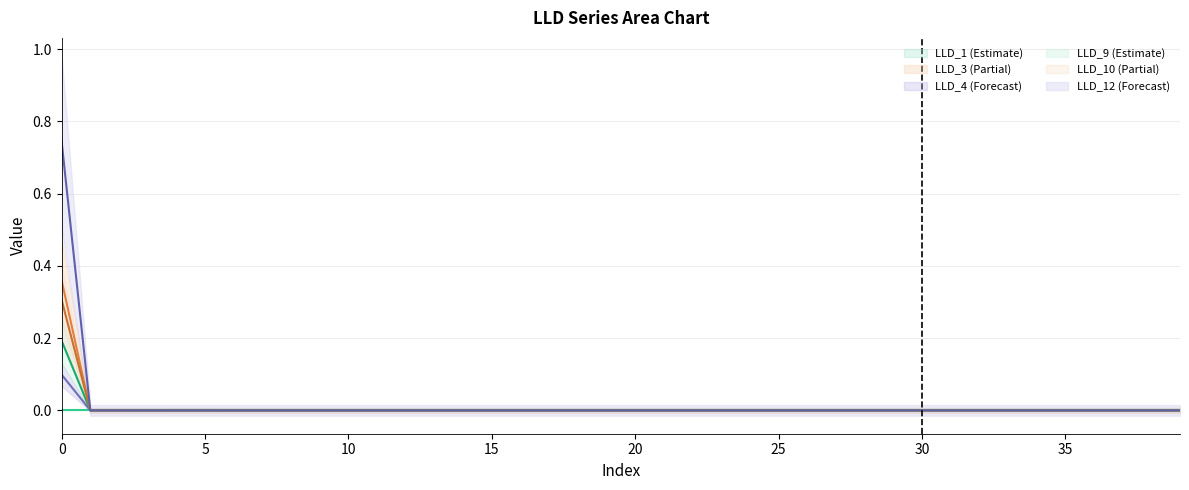

True or false: LLD_3 has a value of 0.0 at 12.

True